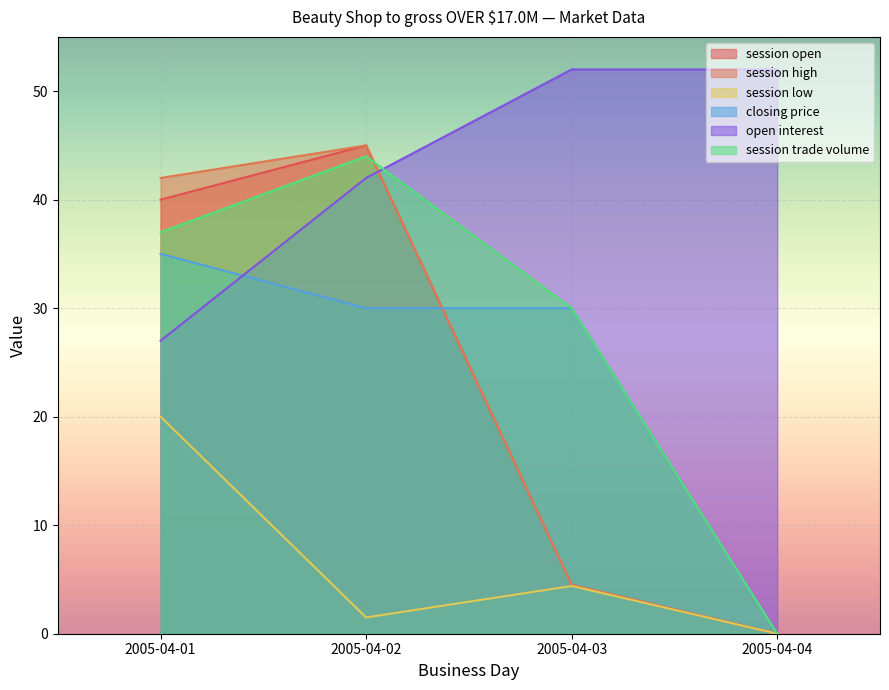

After their last crossing, which series has the higher values: open interest or session open?

open interest